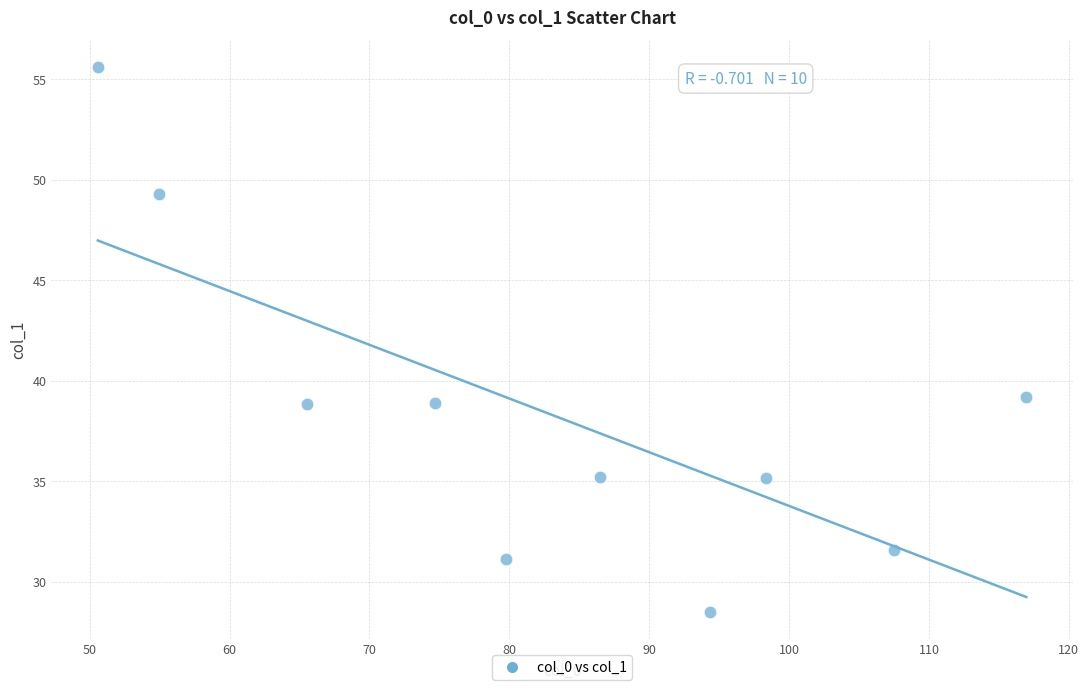

What is the range of Y values (max minus min)?

27.1